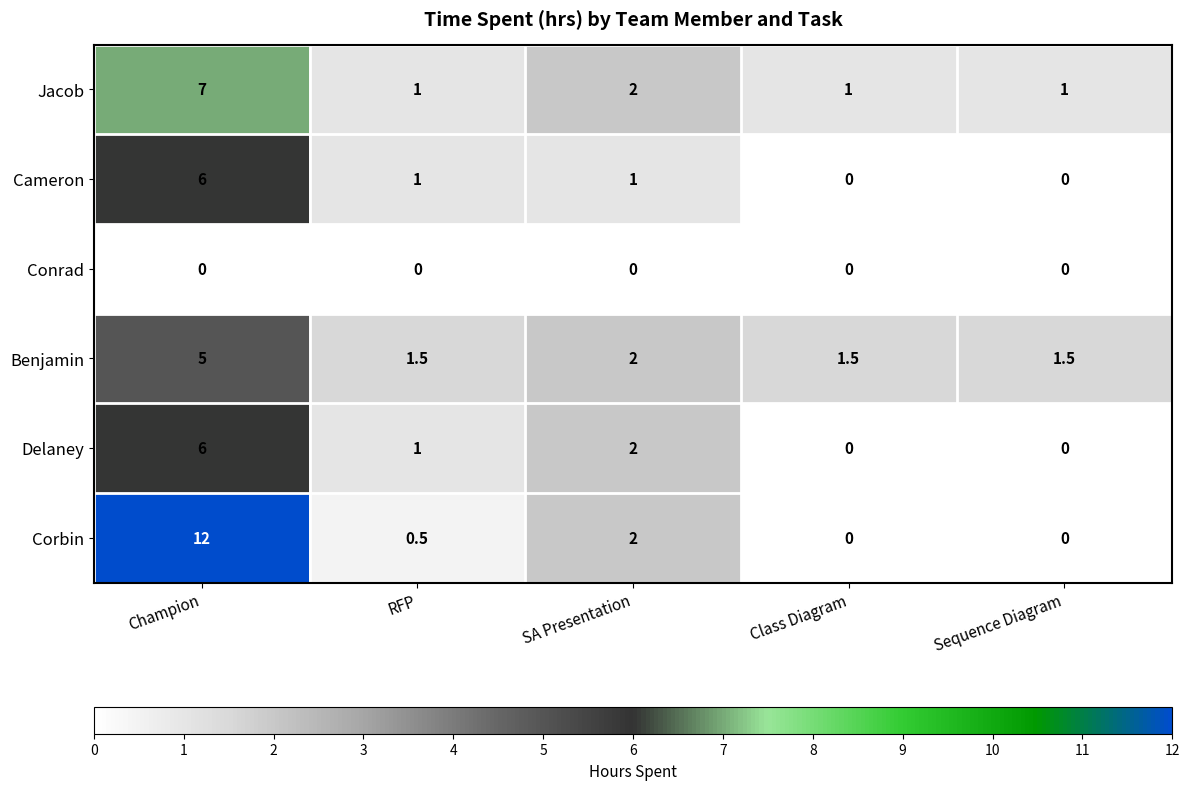

What is the difference between the Benjamin values at SA Presentation and Sequence Diagram?

0.5